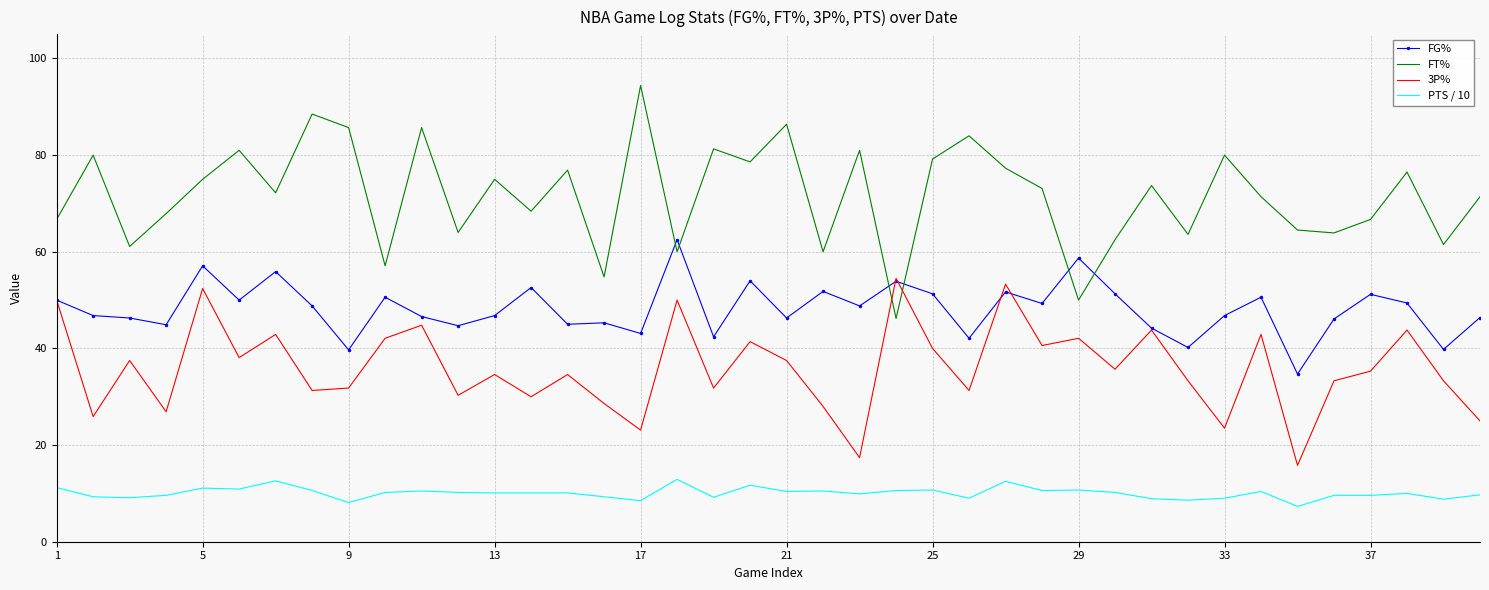

List the series in order of their peak value, lowest first.

PTS / 10, 3P%, FG%, FT%